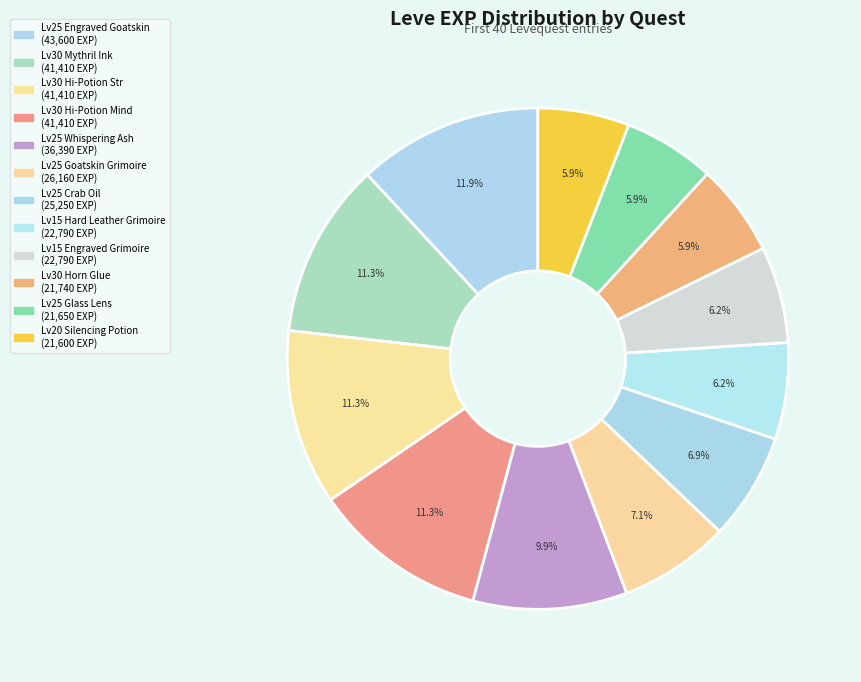

How many segments does this pie chart have?

12